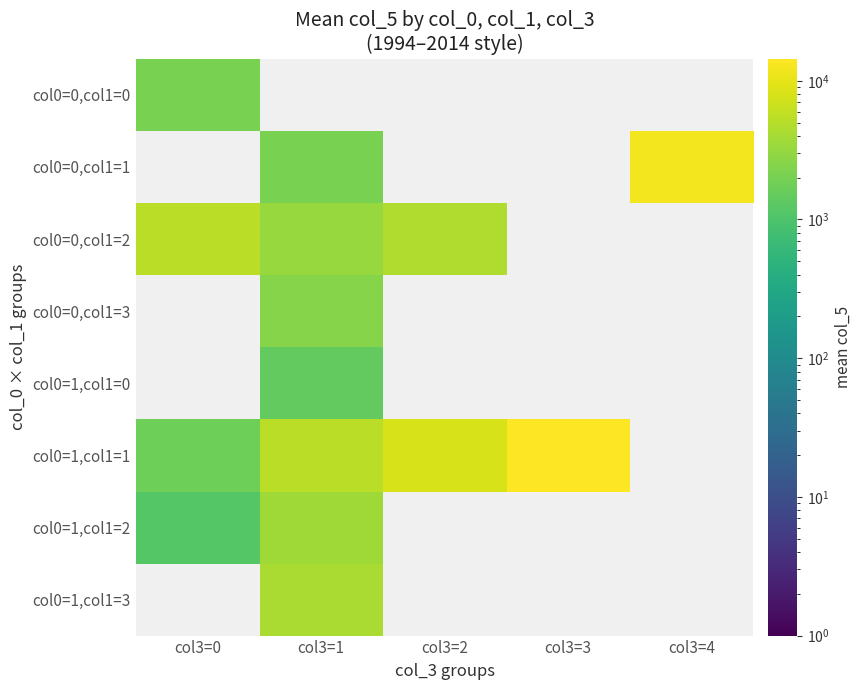

Reading right to left, what are all the values shown in this chart?

col0=0,col1=0: col3=4=0.0	col3=3=0.0	col3=2=0.0	col3=1=0.0	col3=0=2122.0
col0=0,col1=1: col3=4=12169.0	col3=3=0.0	col3=2=0.0	col3=1=2089.4	col3=0=0.0
col0=0,col1=2: col3=4=0.0	col3=3=0.0	col3=2=4578.0	col3=1=3268.6	col3=0=5398.0
col0=0,col1=3: col3=4=0.0	col3=3=0.0	col3=2=0.0	col3=1=2498.2	col3=0=0.0
col0=1,col1=0: col3=4=0.0	col3=3=0.0	col3=2=0.0	col3=1=1442.0	col3=0=0.0
col0=1,col1=1: col3=4=0.0	col3=3=14421.0	col3=2=8086.0	col3=1=5357.0	col3=0=1775.0
col0=1,col1=2: col3=4=0.0	col3=3=0.0	col3=2=0.0	col3=1=3621.0	col3=0=1163.5
col0=1,col1=3: col3=4=0.0	col3=3=0.0	col3=2=0.0	col3=1=4210.0	col3=0=0.0